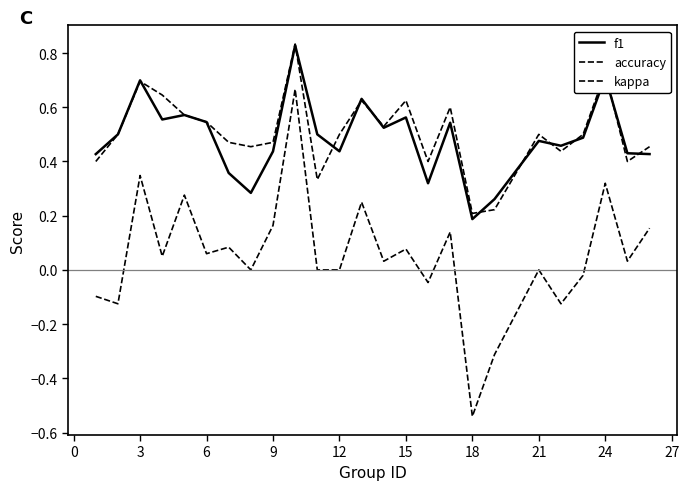

True or false: kappa and f1 cross at least once.

False